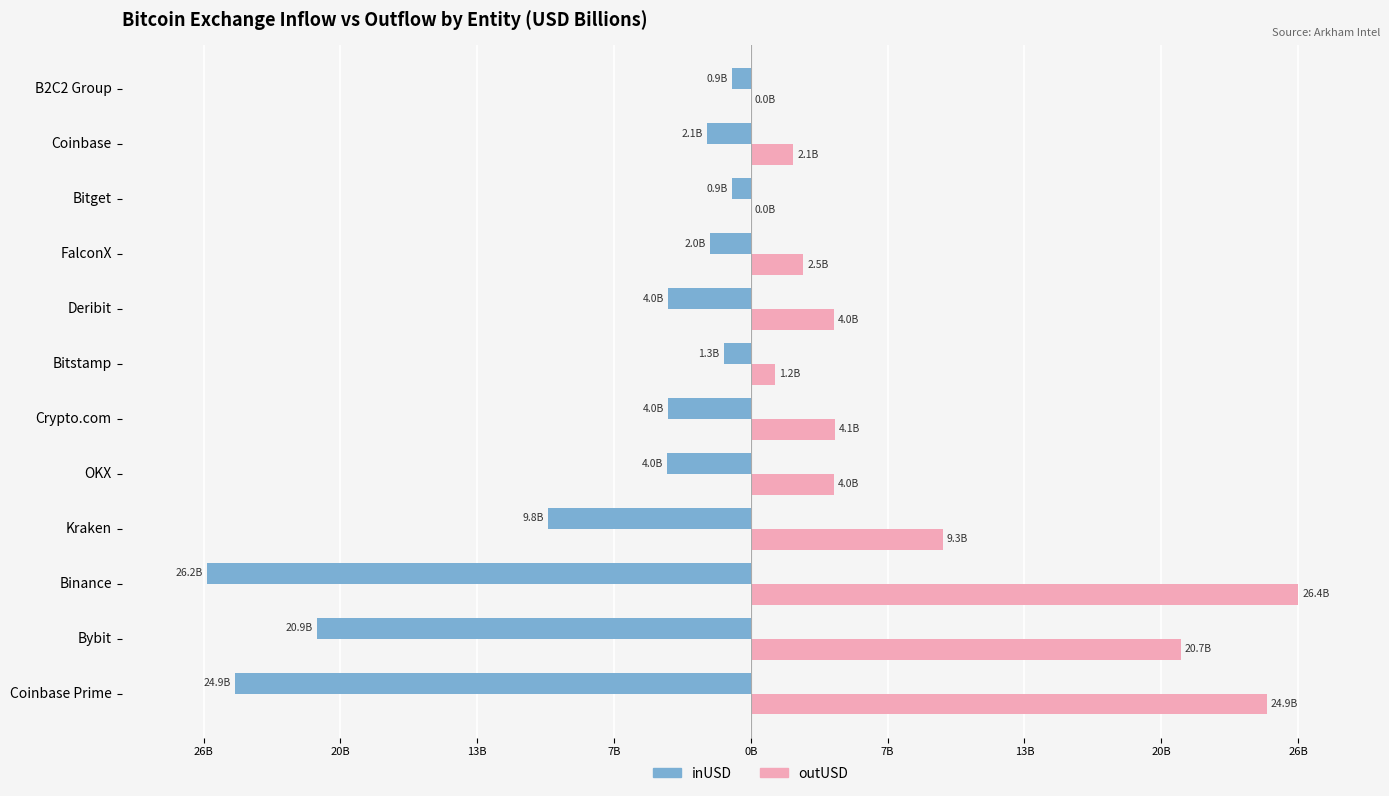

What is the minimum value shown in the chart?

-26.2